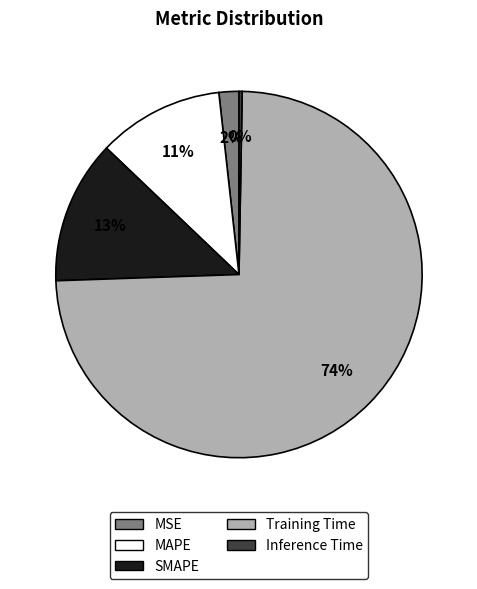

Which category has the smallest portion of the pie?

Inference Time